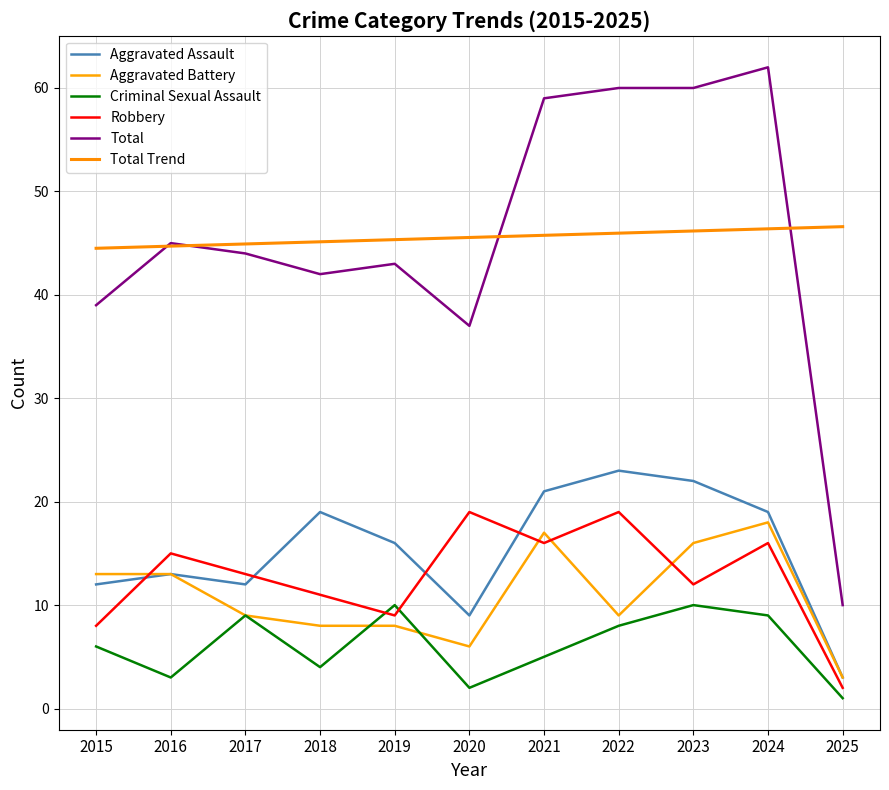

What is the spread (max minus min) of values at 2015?

38.5